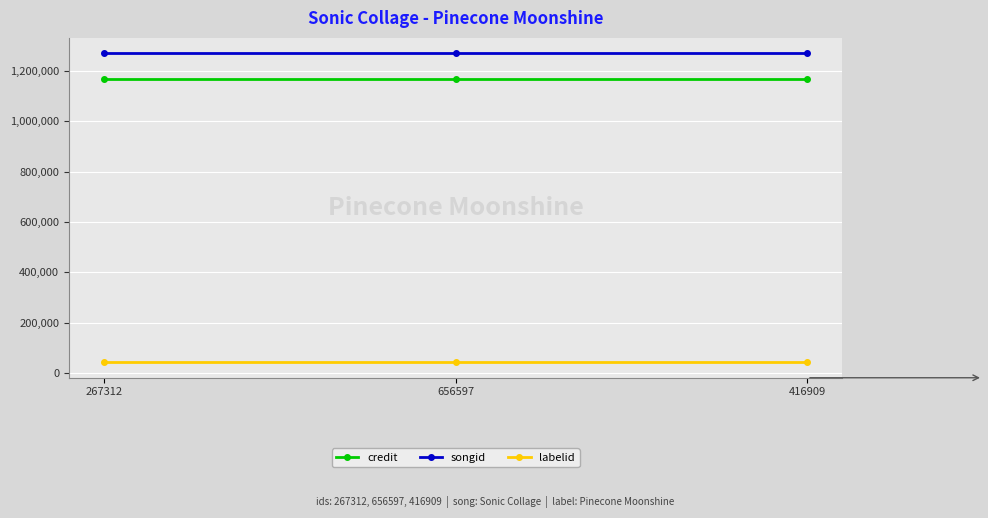

Is it true that credit equals 1169199 at 656597?

True